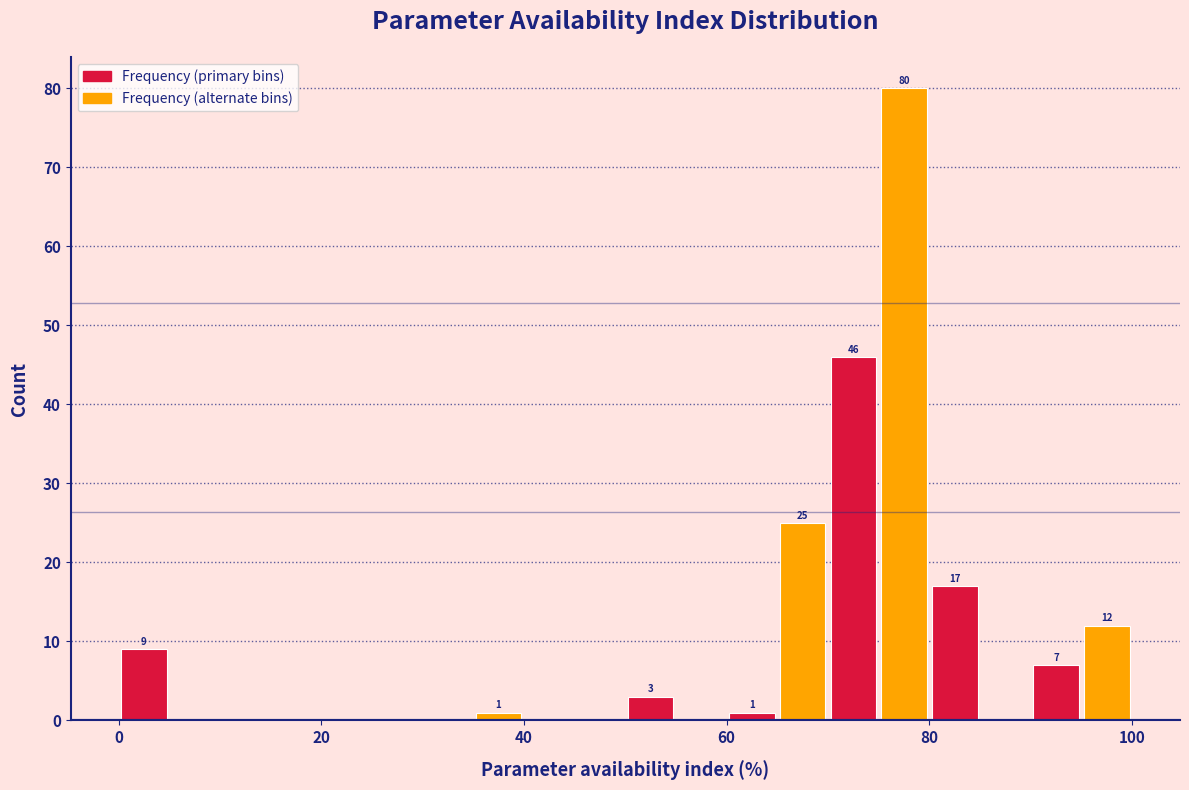

Around what value on the x-axis is the tallest bar? Give the approximate position of its centre, as read against the axis.

78